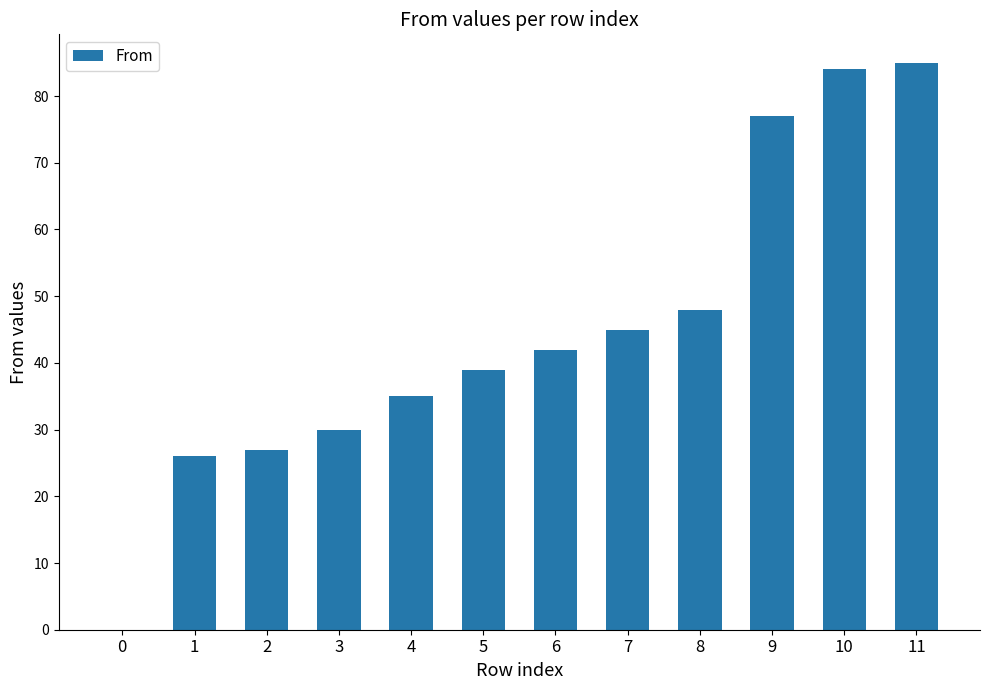

What is the sum of all values?

538